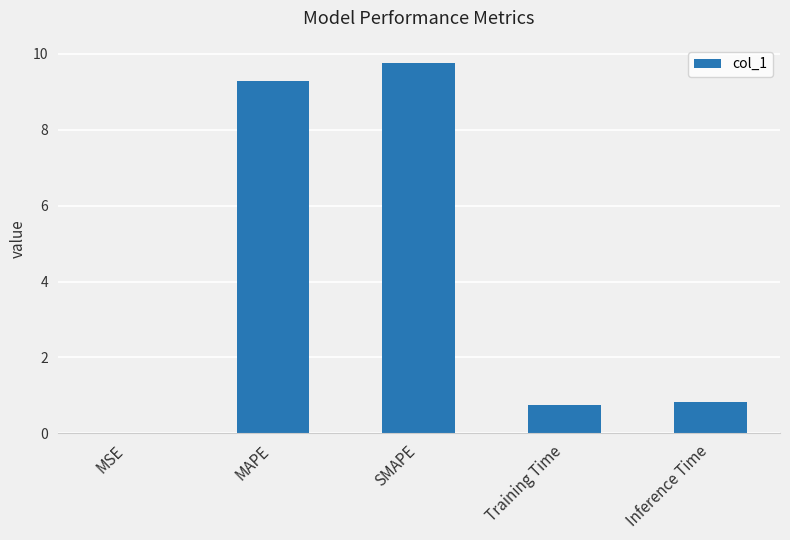

Is it true that the value at SMAPE is 6.4?

False